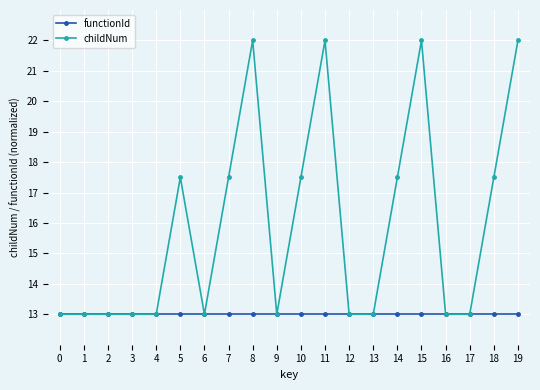

What is the average value of the functionId series?

13.0